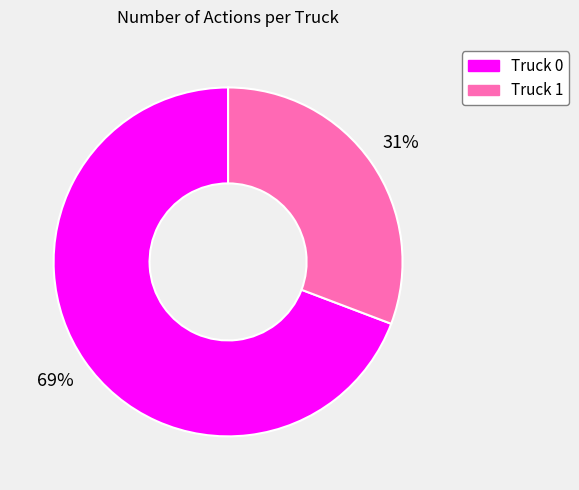

Rank the categories by value from highest to lowest.

Truck 0, Truck 1